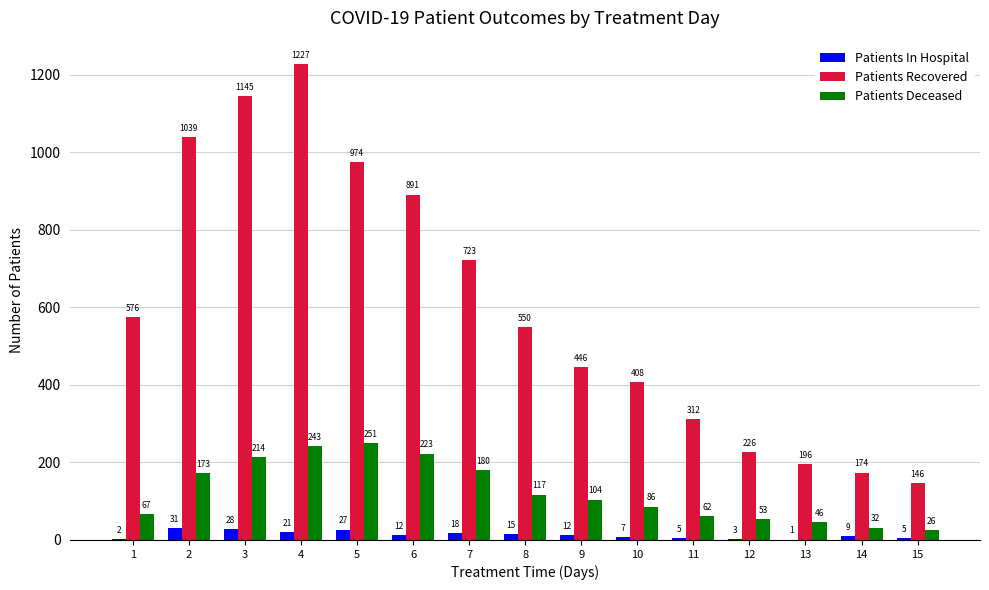

The Patients Recovered series shows 366 at 7. True or false?

False